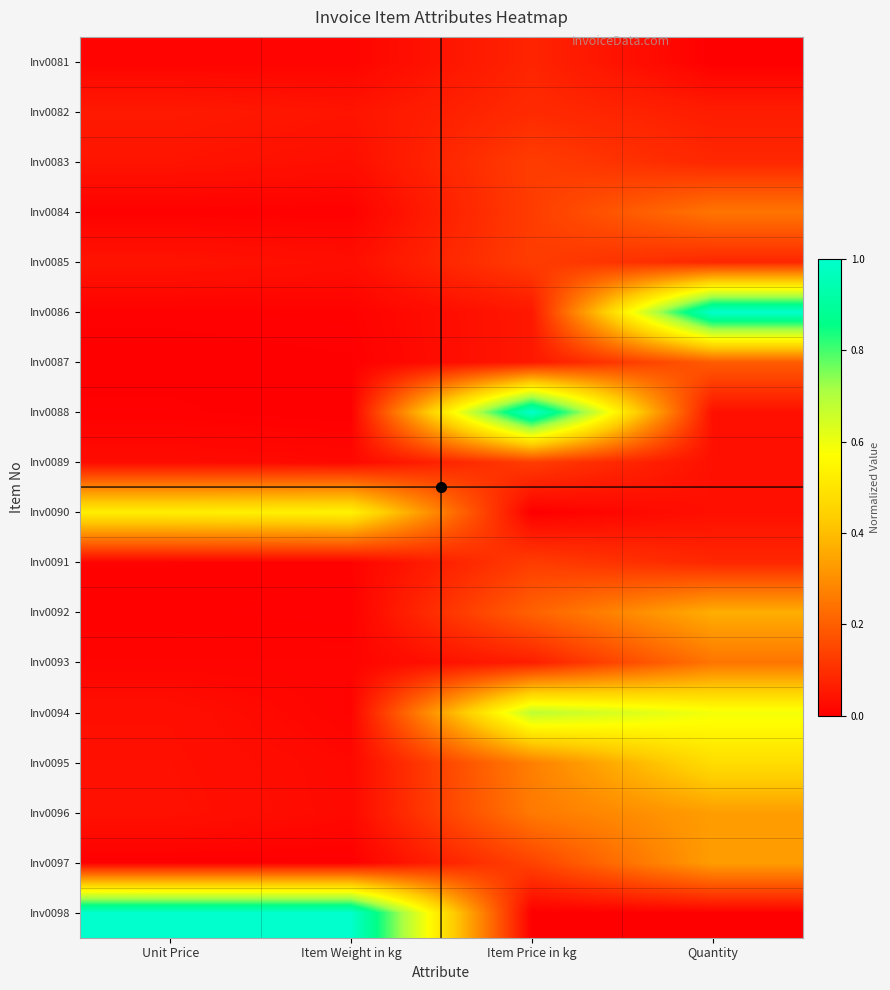

List the series in order of their peak value, lowest first.

Inv0081, Inv0082, Inv0083, Inv0085, Inv0089, Inv0091, Inv0087, Inv0093, Inv0084, Inv0096, Inv0097, Inv0092, Inv0095, Inv0090, Inv0094, Inv0086, Inv0088, Inv0098